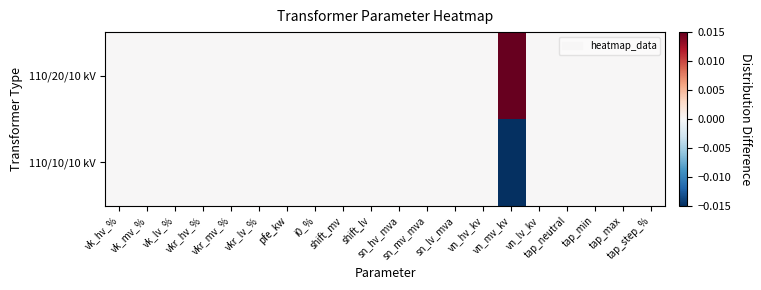

At which category is the sum across all series the highest?

vk_hv_%